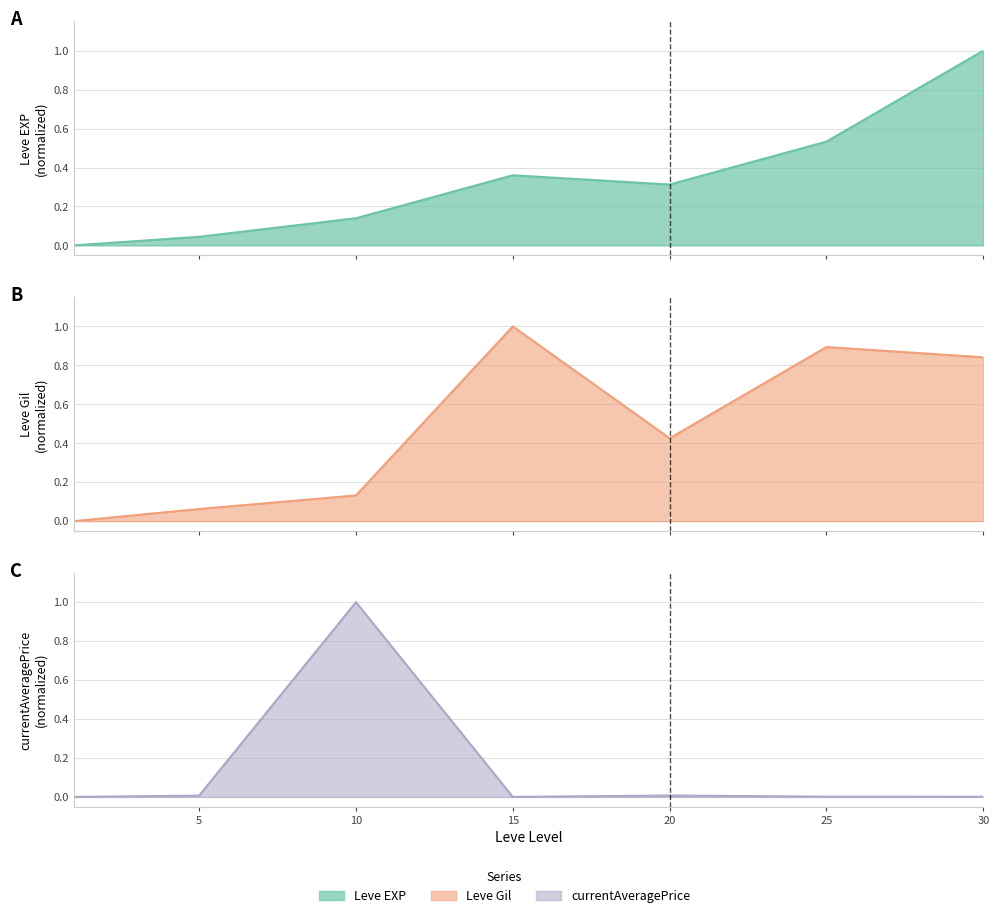

True or false: currentAveragePrice and Leve Gil intersect in this chart.

True